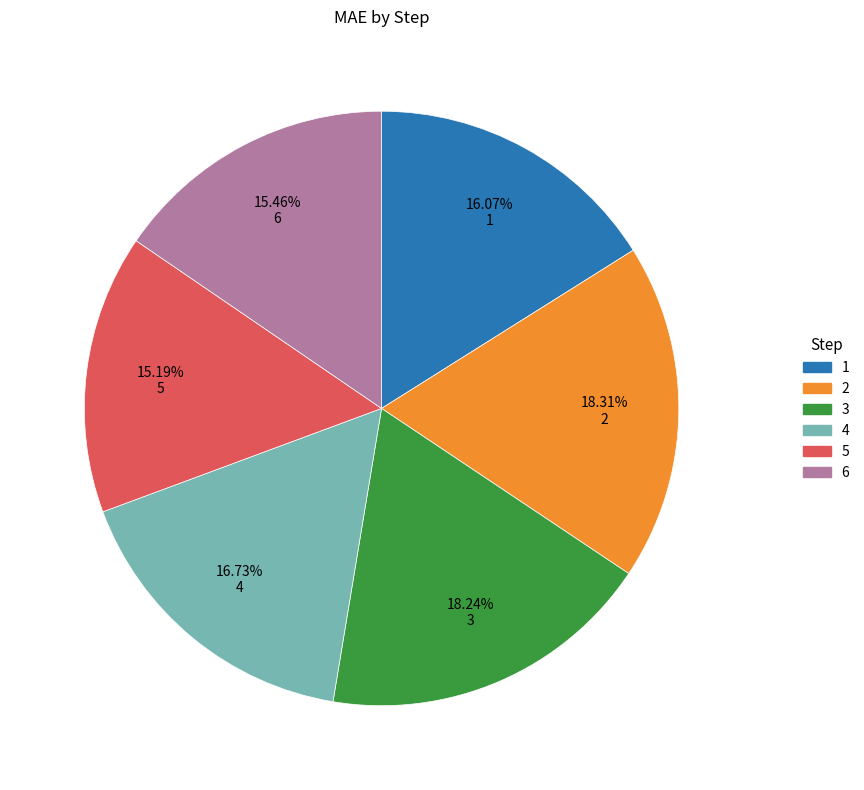

To the nearest percent, what percentage of the pie is 1?

16%